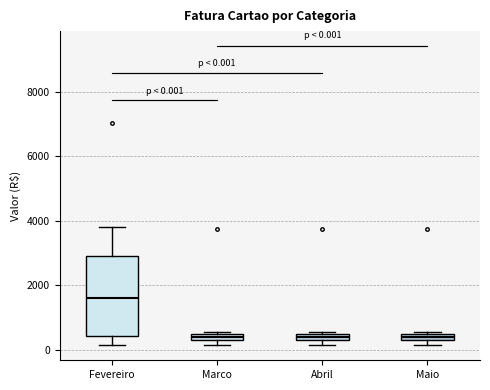

Comparing the boxes themselves (not the whiskers), which one is the tallest?

Fevereiro